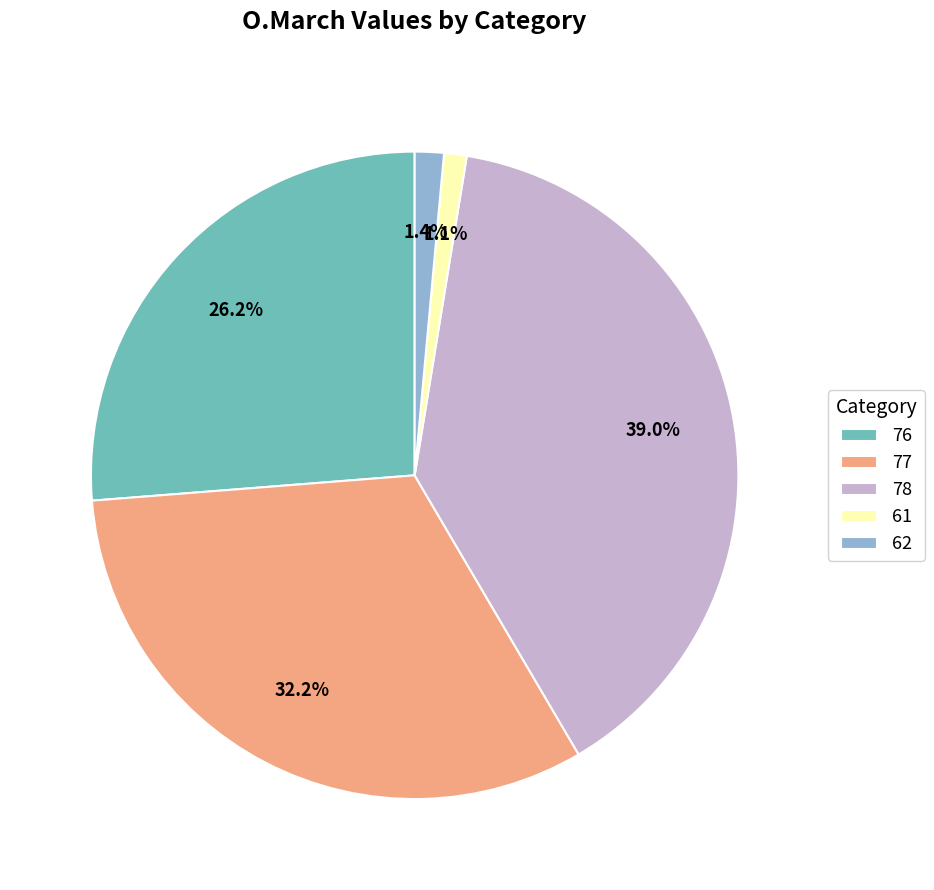

What percentage is NOT represented by 76?

73.8%